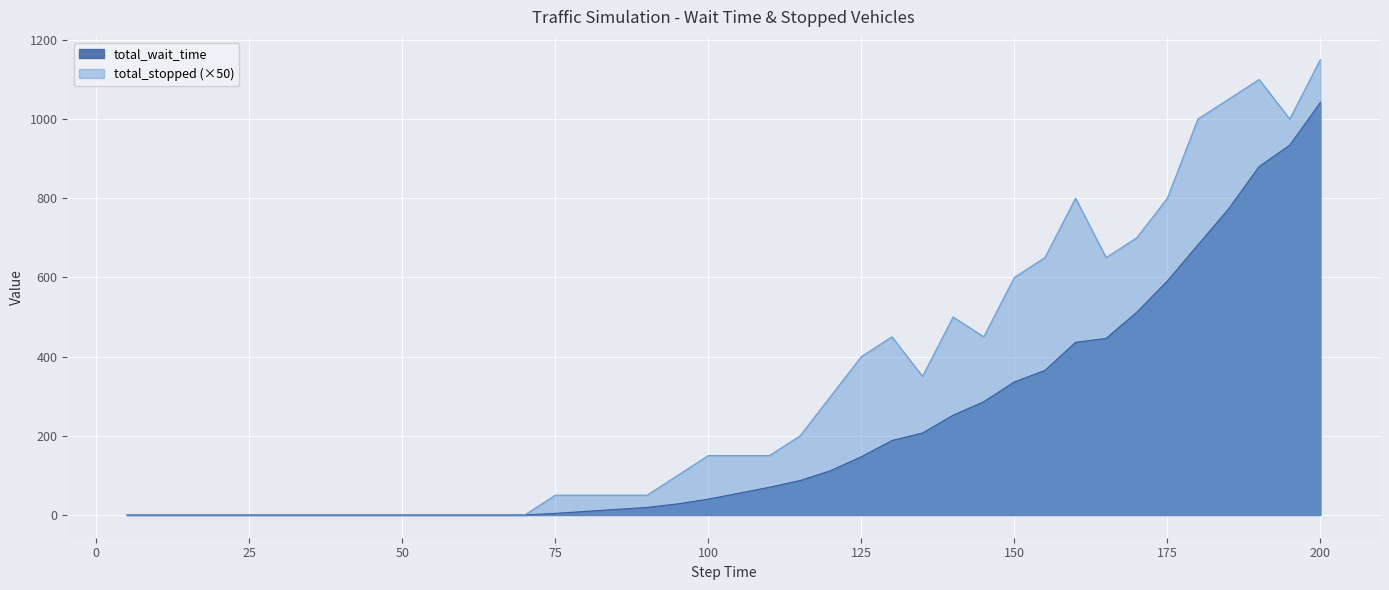

Is it true that total_stopped (×50) equals -471 at 50?

False